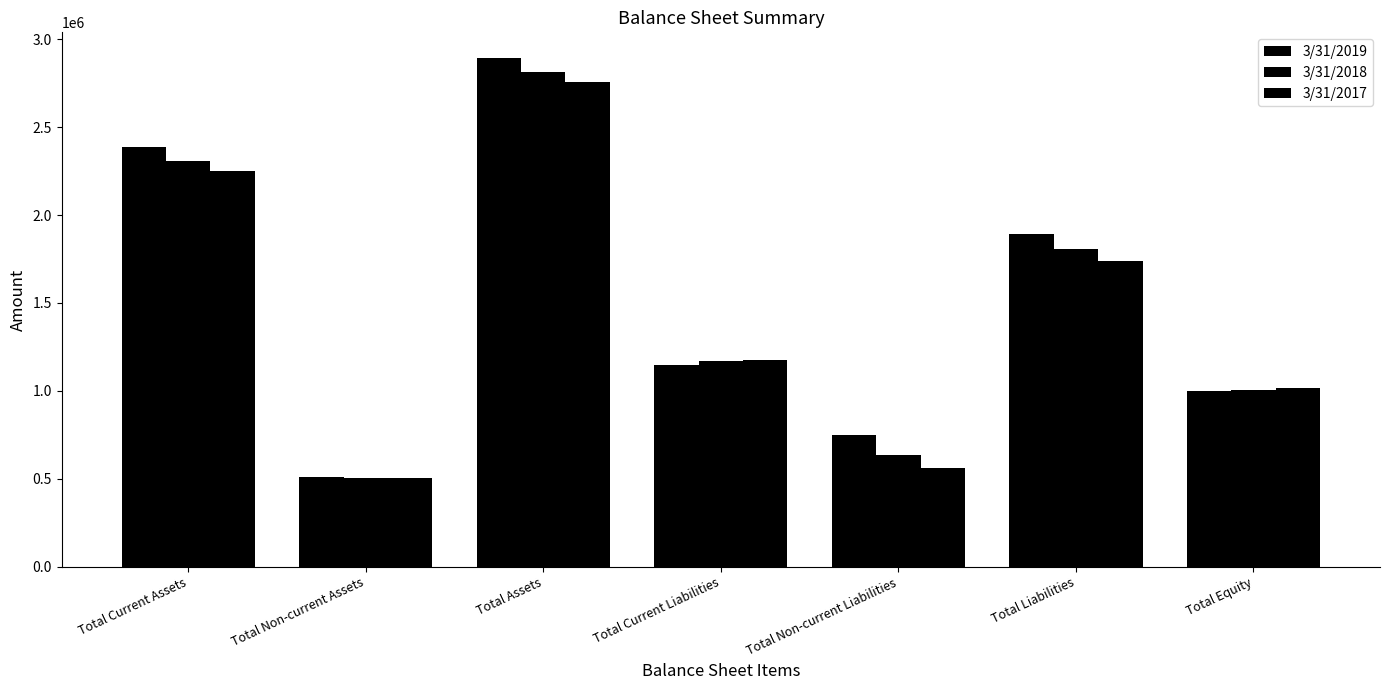

How many data points in 3/31/2018 are less than 1169705?

3